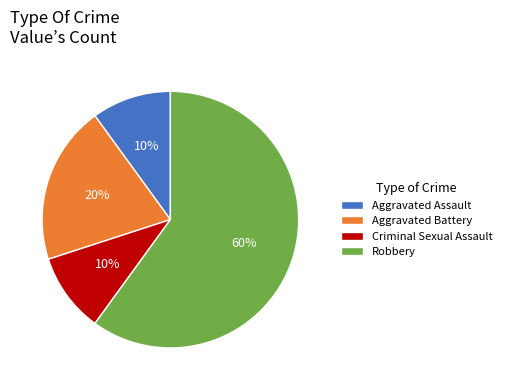

Does any single category account for the majority?

Yes